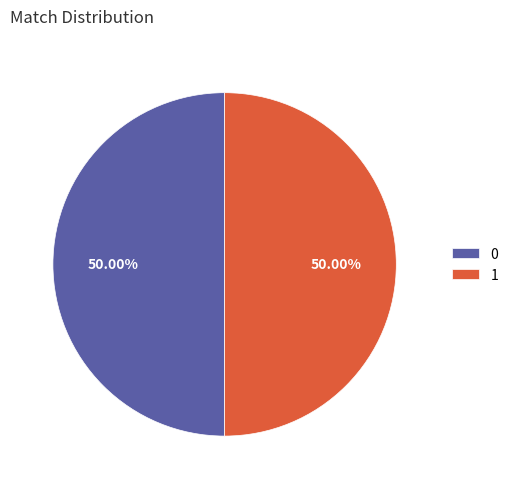

Approximately how many times larger is the value at 0 compared to 1?

1.0